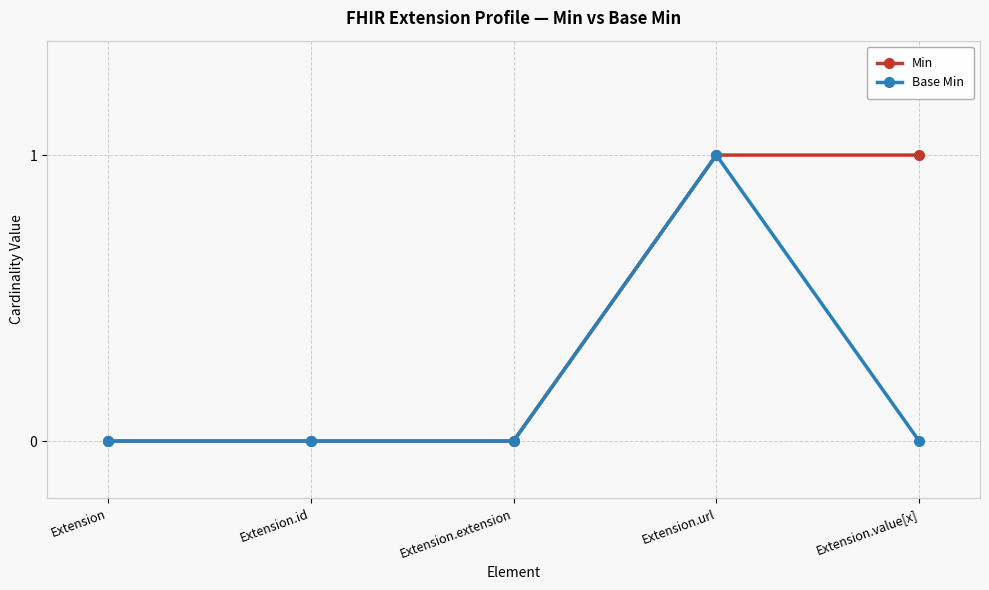

What are all the series names shown in the legend?

Min, Base Min